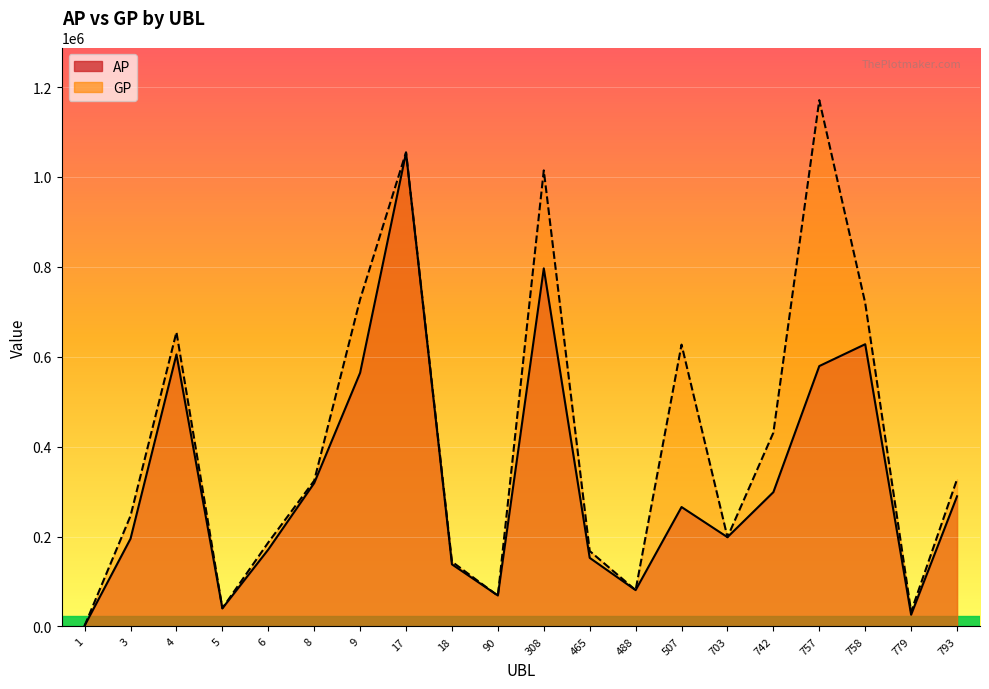

How many lines are shown in the chart?

2